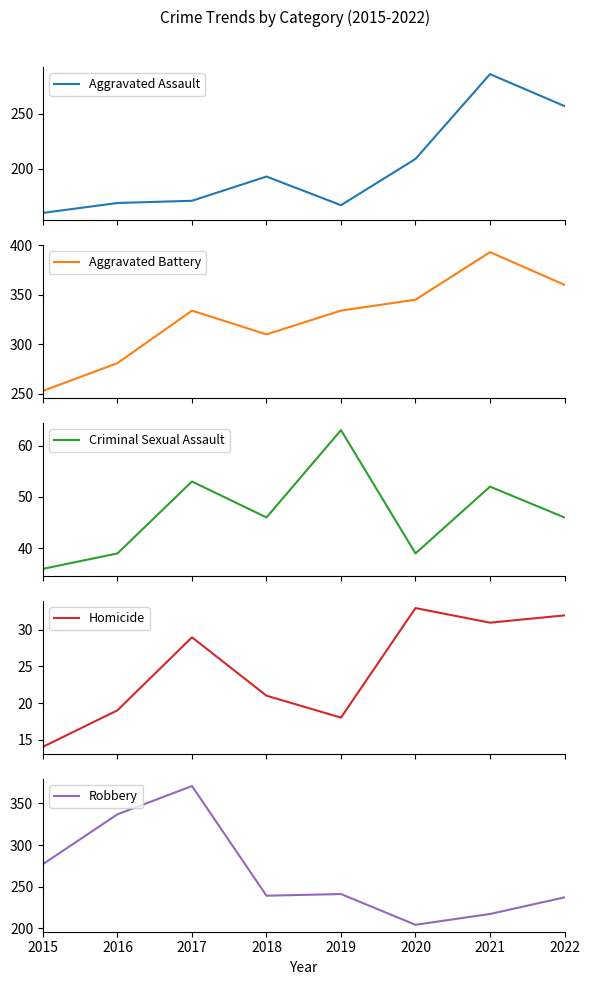

True or false: Aggravated Assault and Criminal Sexual Assault cross at least once.

False